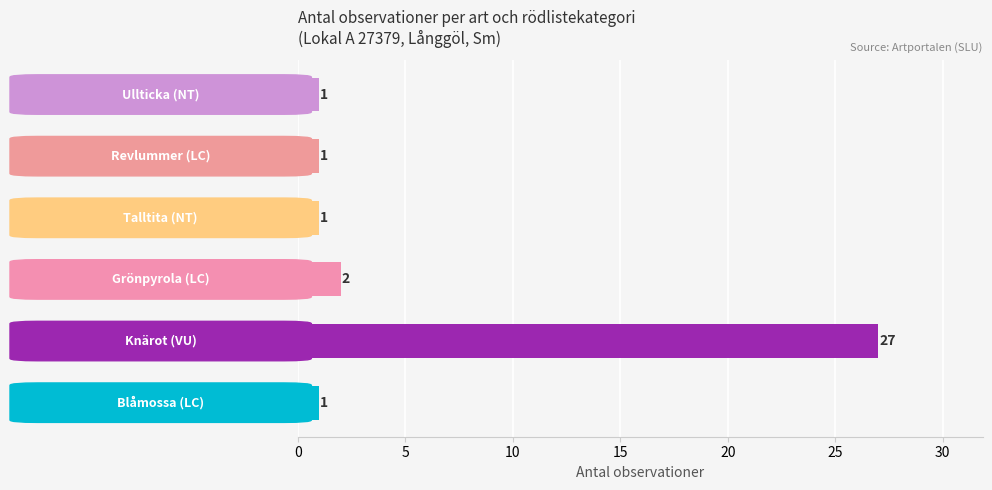

What is the smallest value displayed?

1